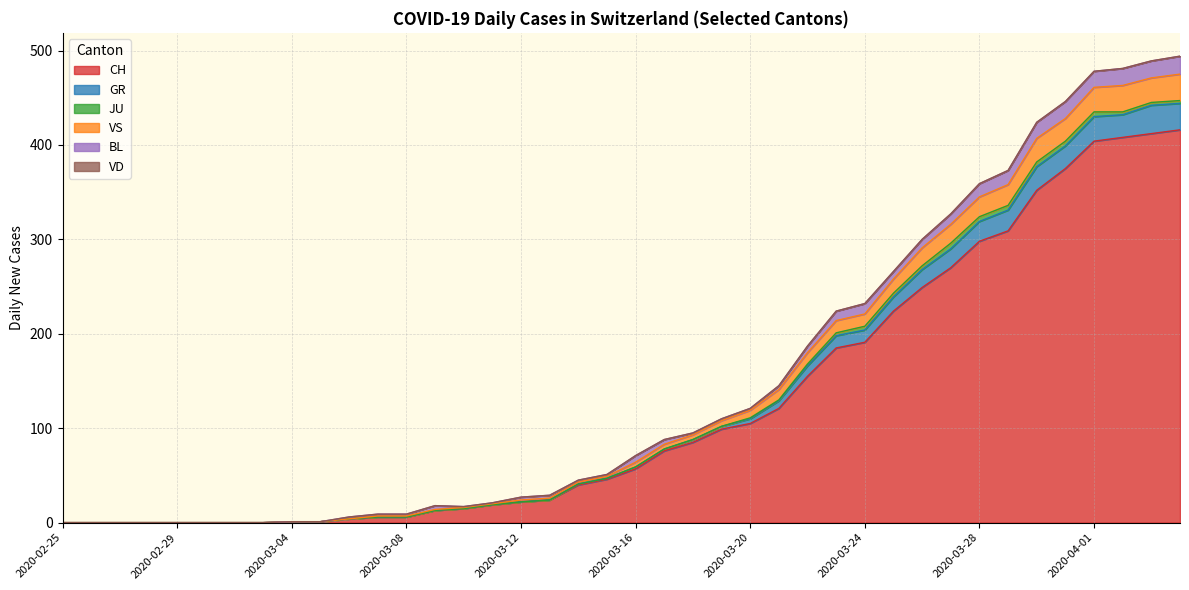

Does the chart have visible grid lines?

Yes